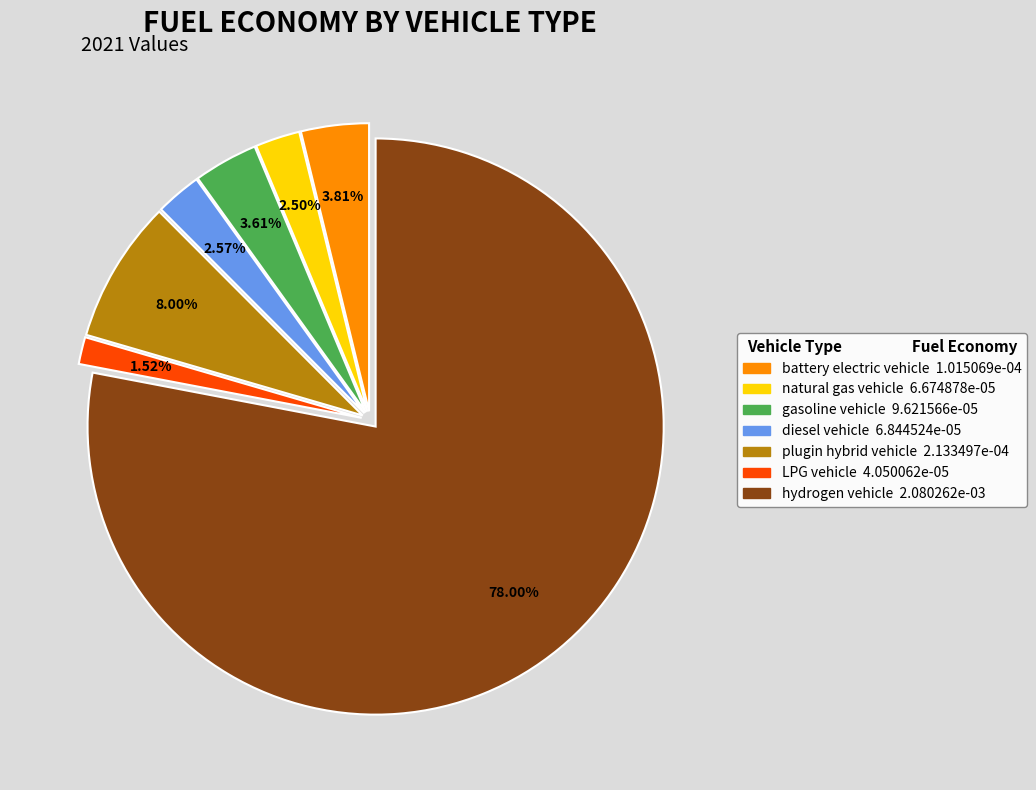

Which has a higher value, battery electric vehicle or LPG vehicle?

battery electric vehicle